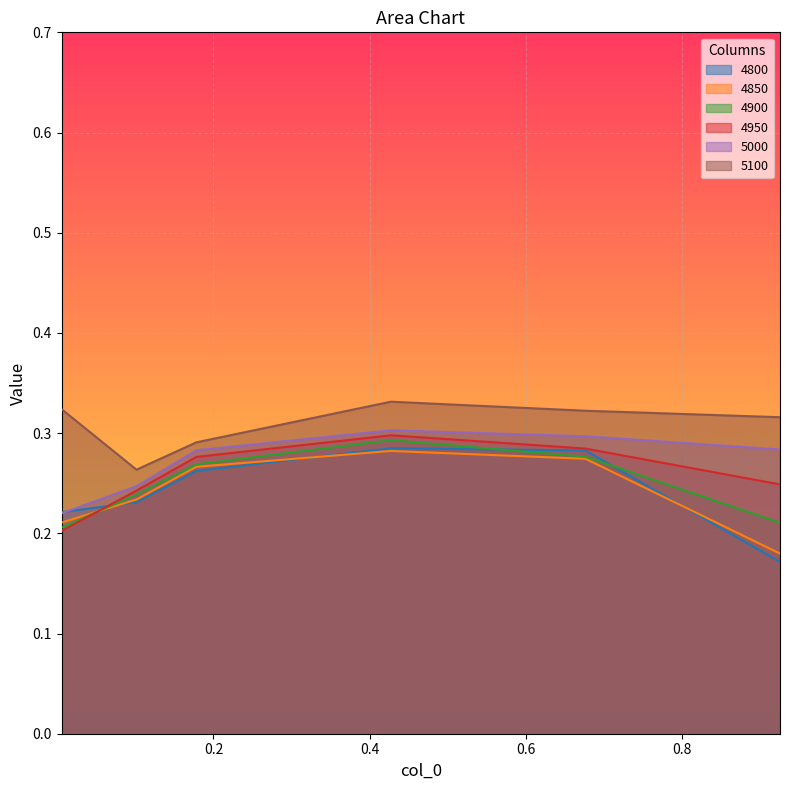

What are all the series names shown in the legend?

4800, 4850, 4900, 4950, 5000, 5100